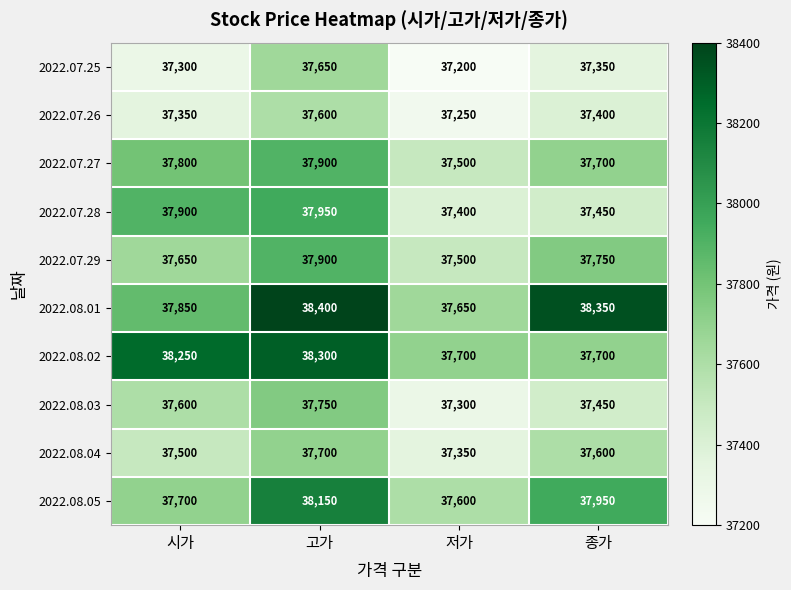

At which label does 2022.07.28 reach its peak?

고가